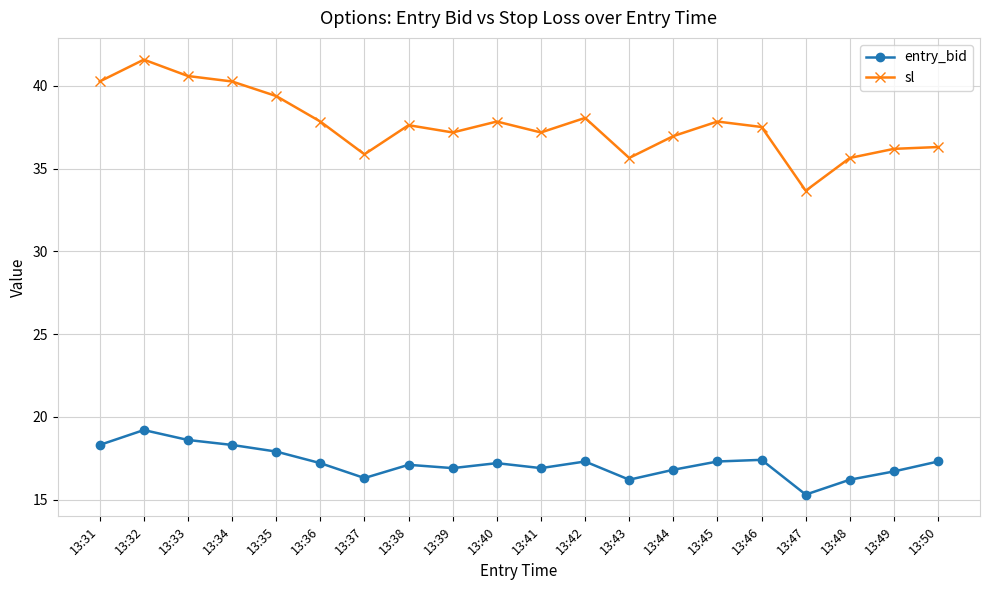

True or false: sl has a value of 24.2 at 13:46.

False